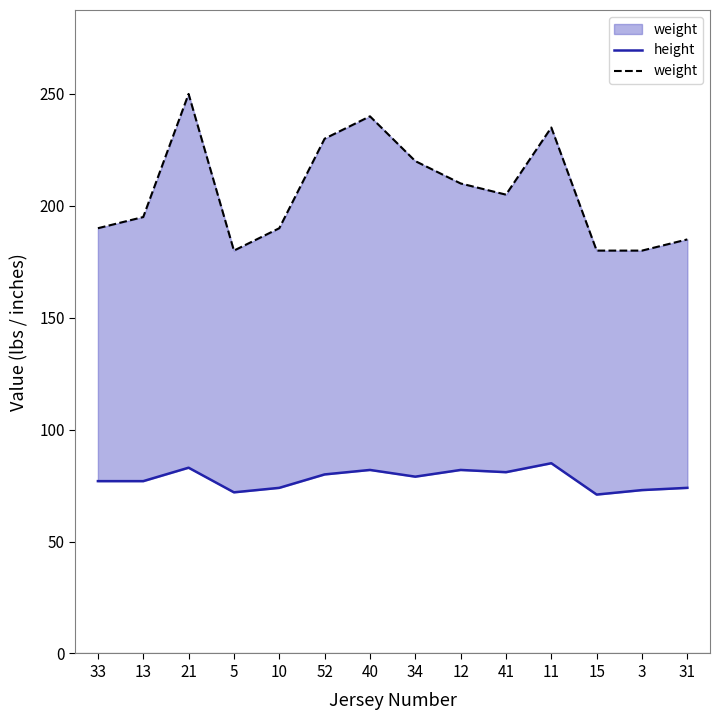

Which category has the highest value across all series?

21